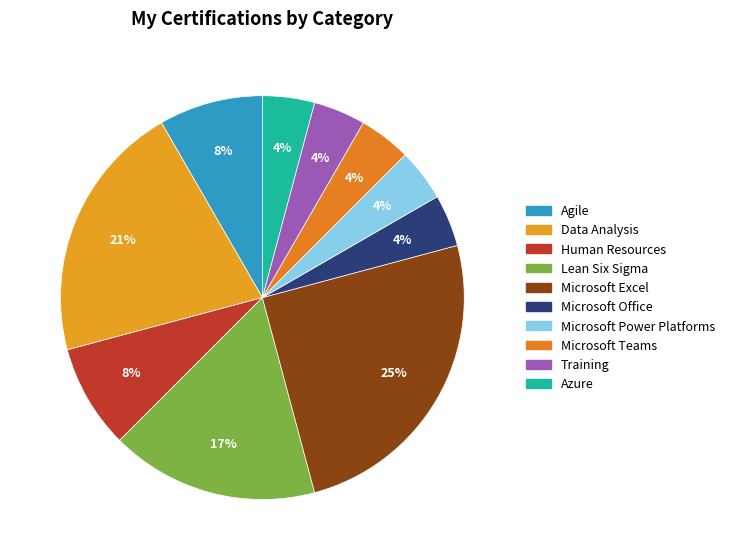

Rank the categories by value from lowest to highest.

Microsoft Office, Microsoft Power Platforms, Microsoft Teams, Training, Azure, Agile, Human Resources, Lean Six Sigma, Data Analysis, Microsoft Excel